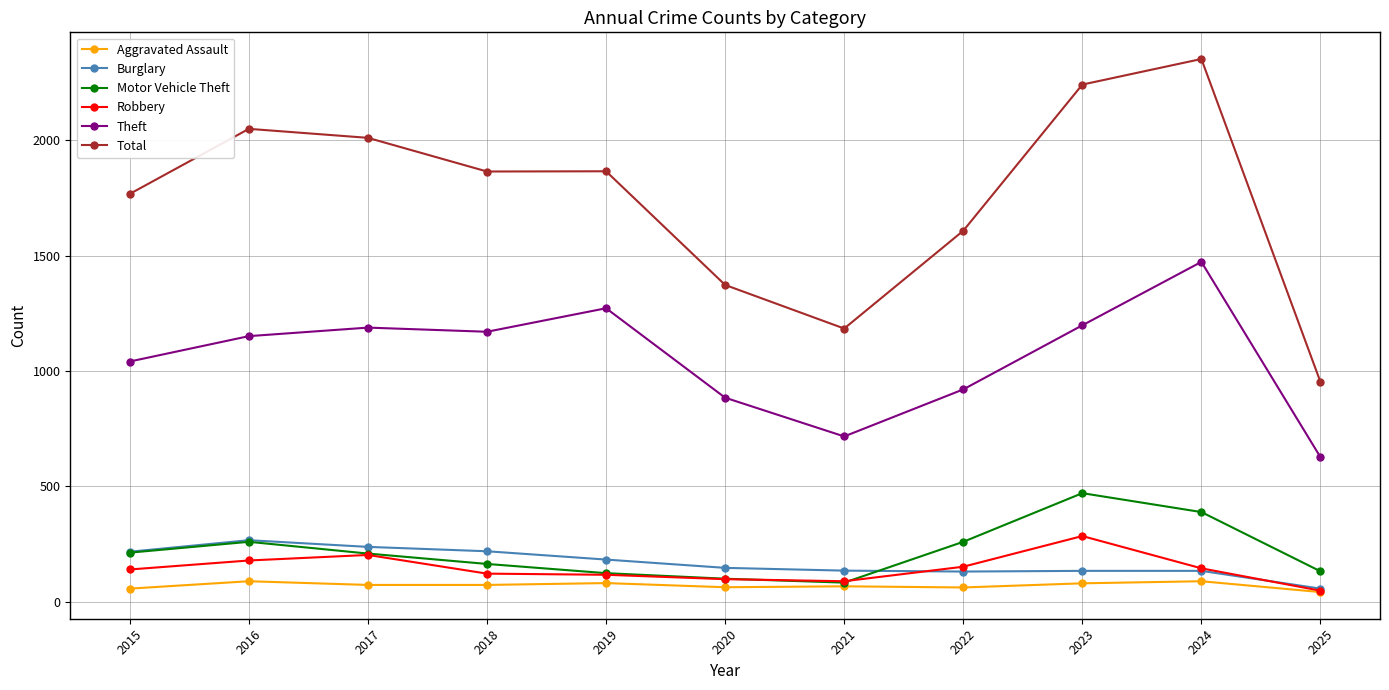

True or false: Total and Theft cross at least once.

False